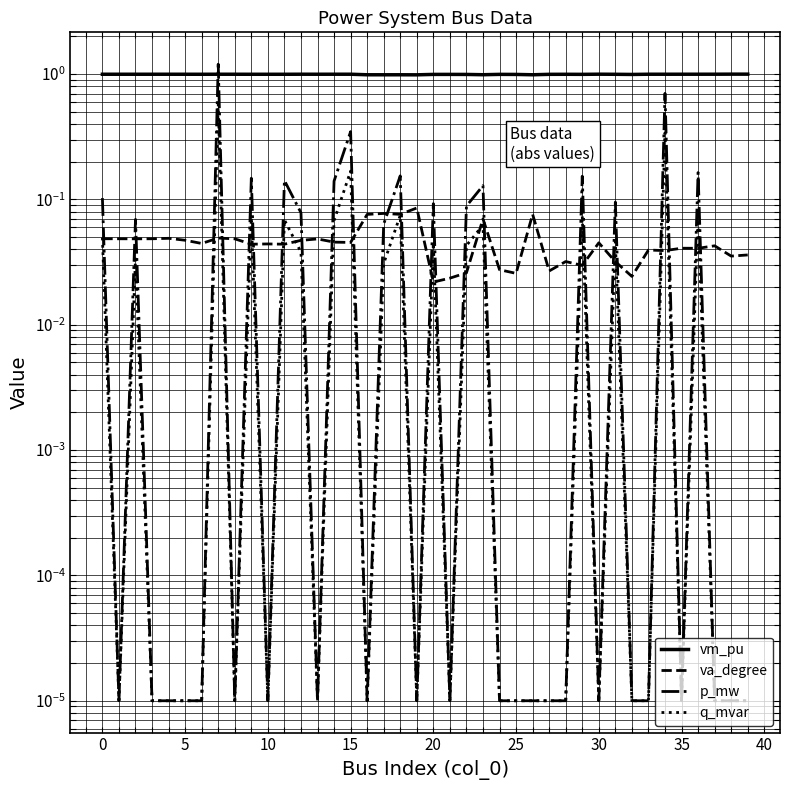

What is the difference between the highest and lowest values at 0?

1.0